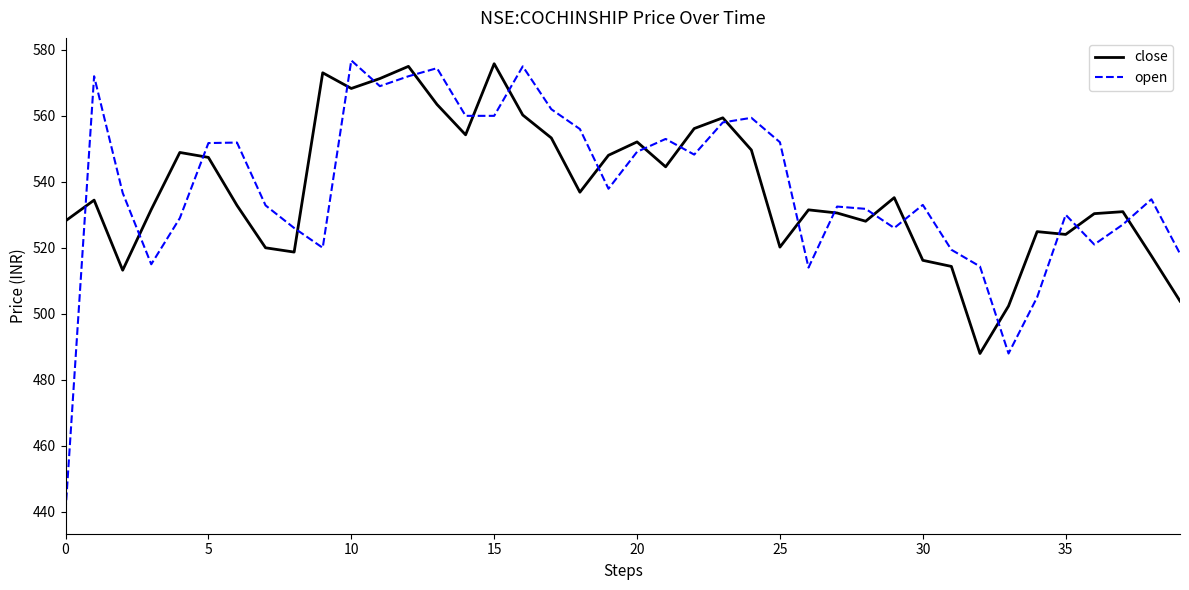

How many lines are shown in the chart?

2